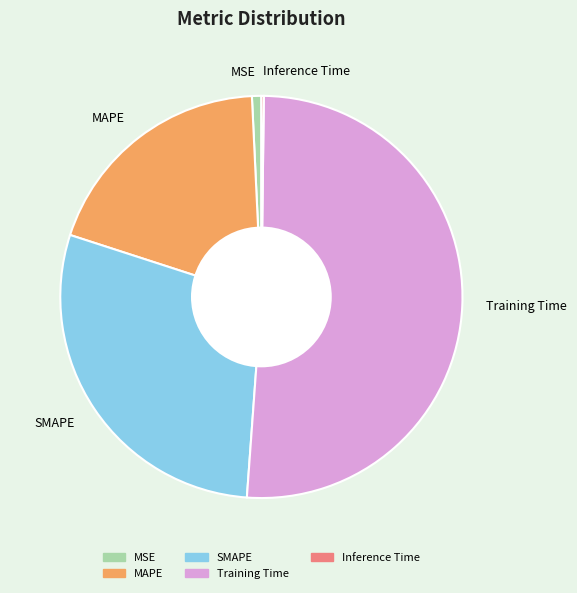

Which category accounts for the majority?

Training Time